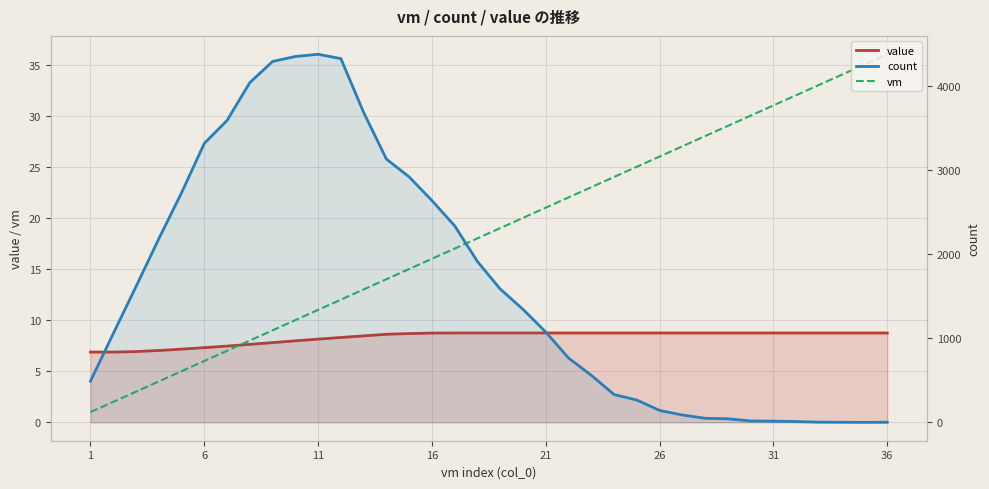

Which series has the largest total across all categories?

count